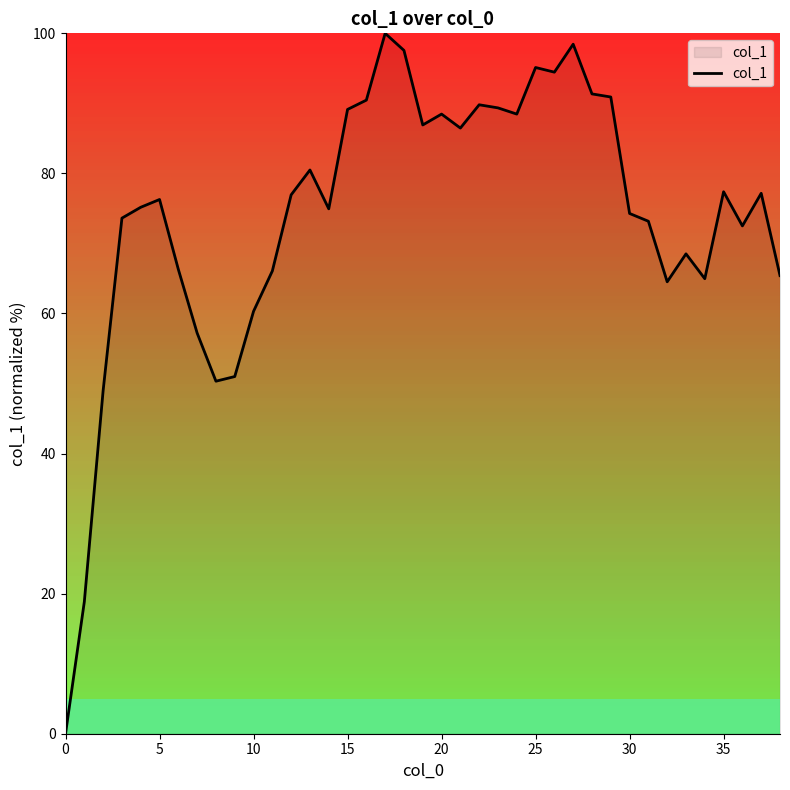

What is the maximum value shown in the chart?

100.0